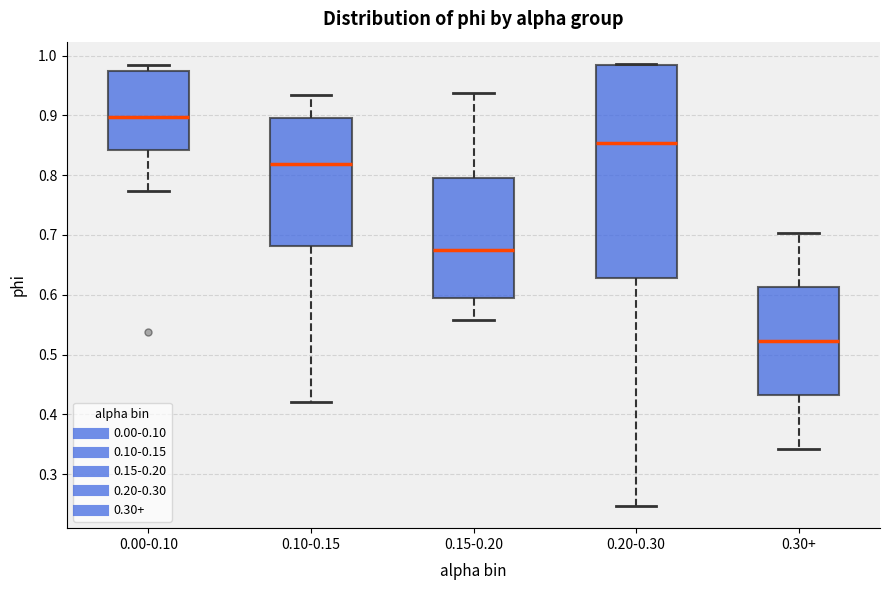

Which box has the lowest median line?

0.30+